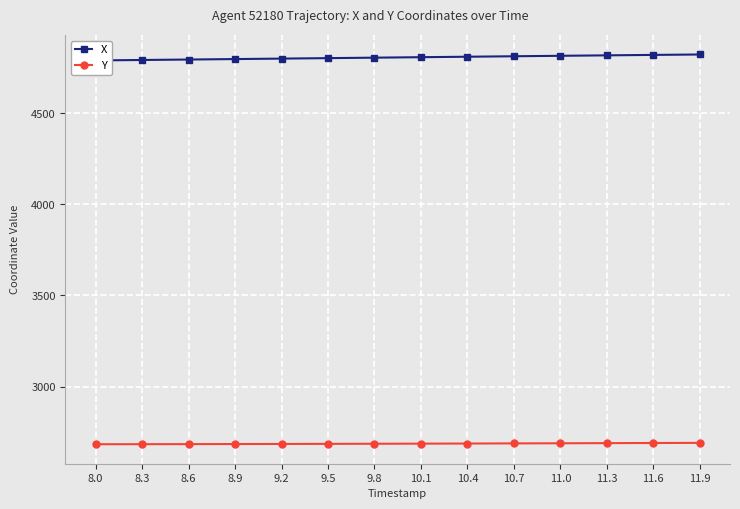

What is the difference between the maximum and minimum values in the Y series?

7.5